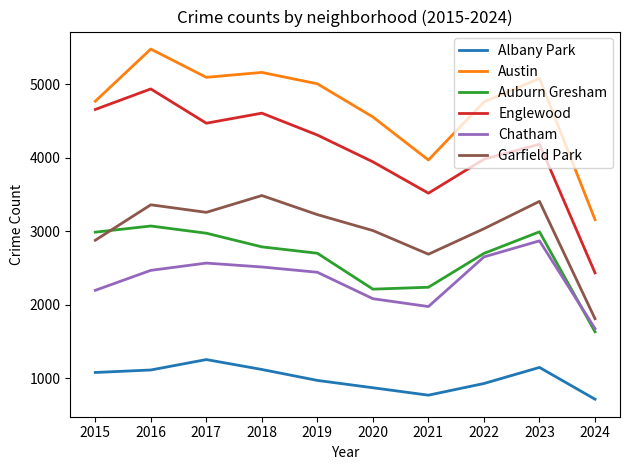

True or false: Chatham and Englewood intersect in this chart.

False